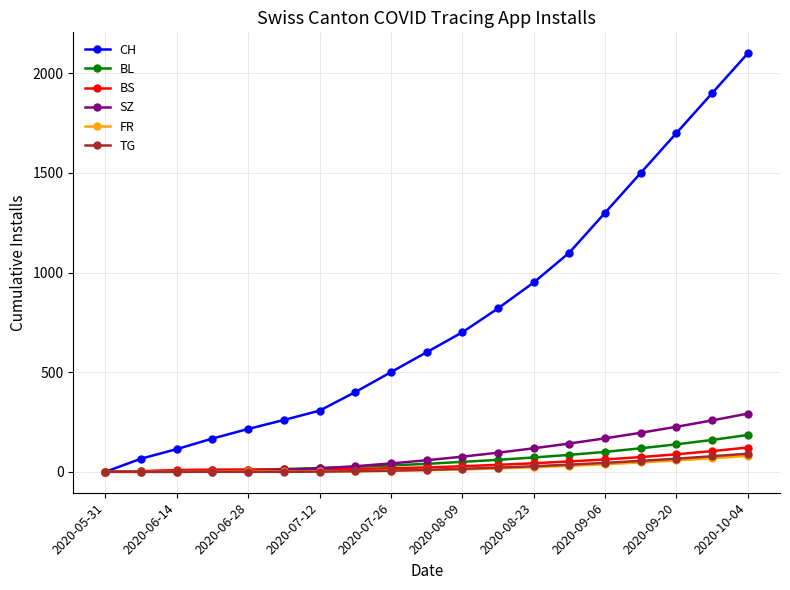

Which series has the largest total across all categories?

CH